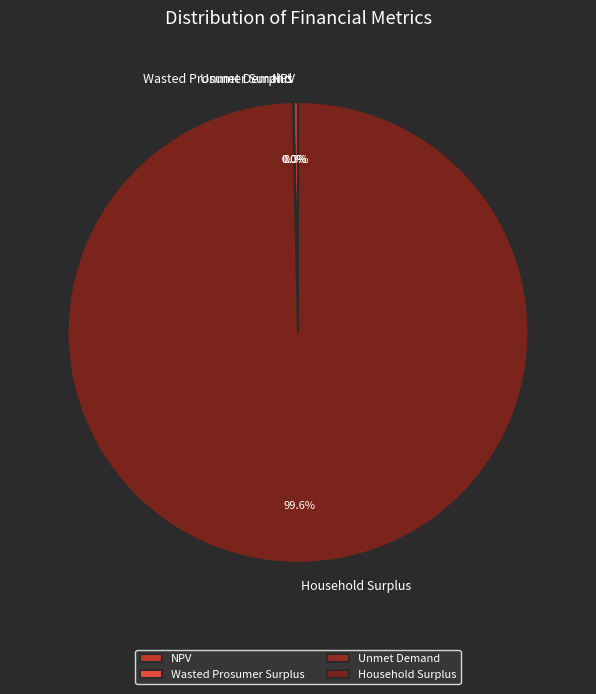

Is there a majority slice in this chart?

Yes